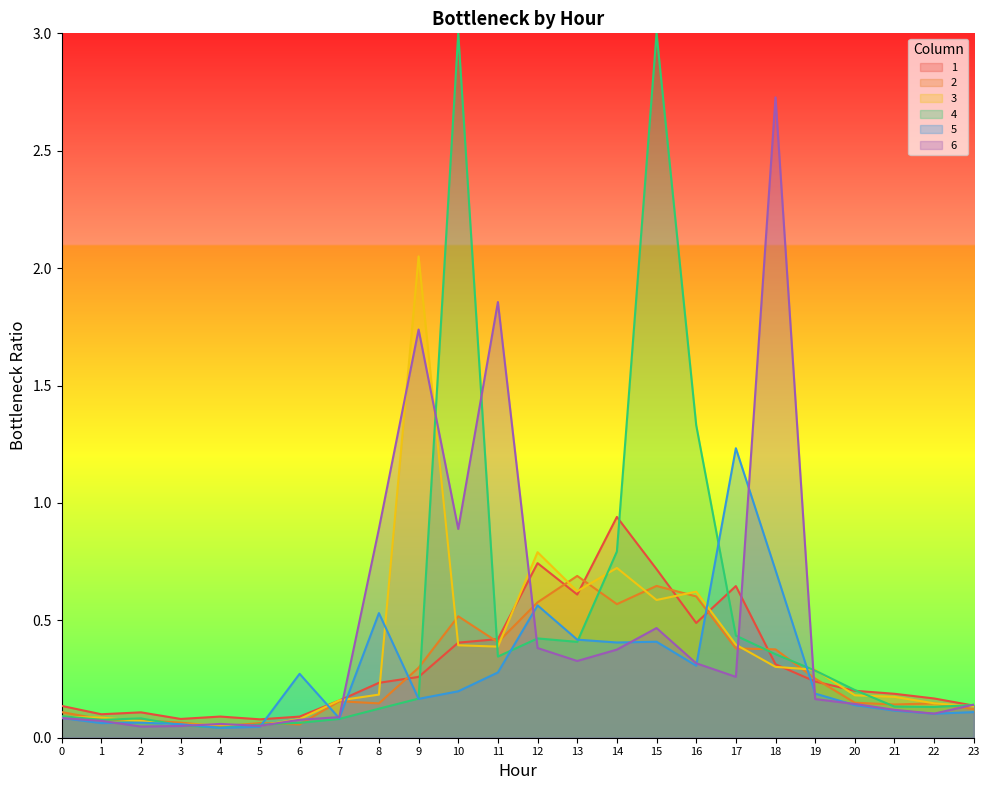

At which category does the chart reach its minimum across all series?

4